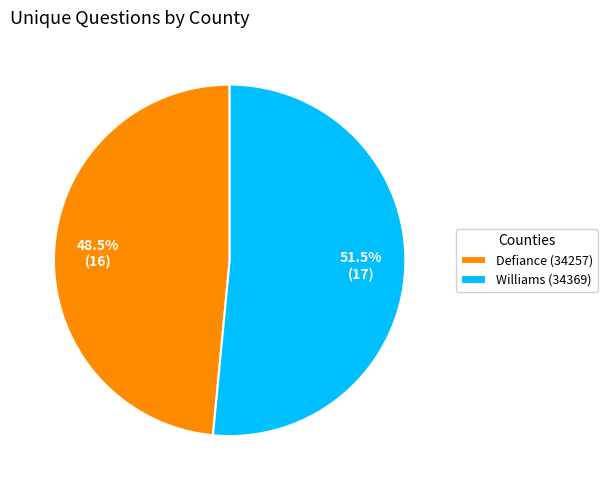

Which slice represents more than half of the pie?

Williams (34369)